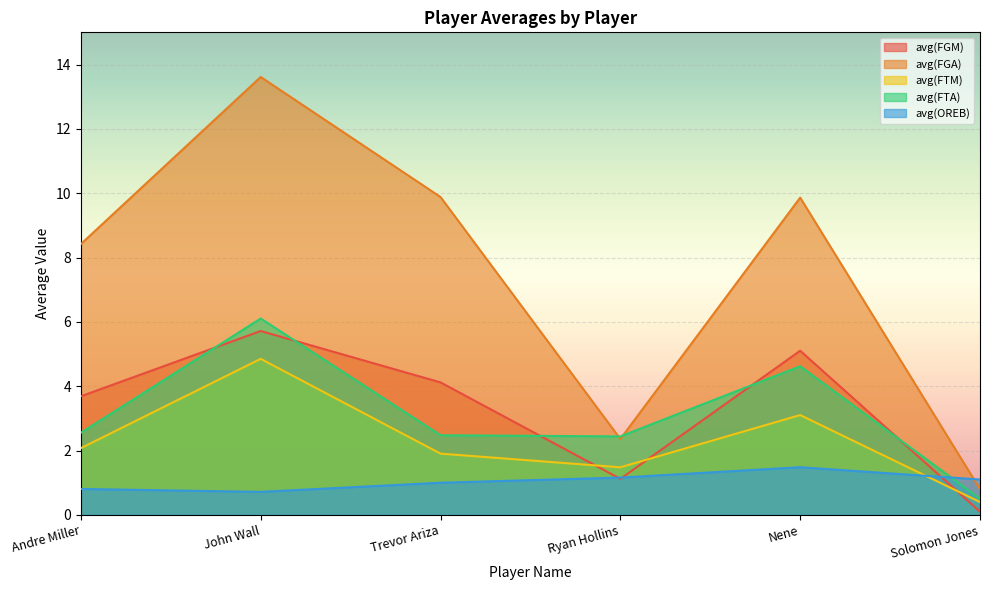

True or false: avg(FGM) and avg(FGA) intersect in this chart.

False